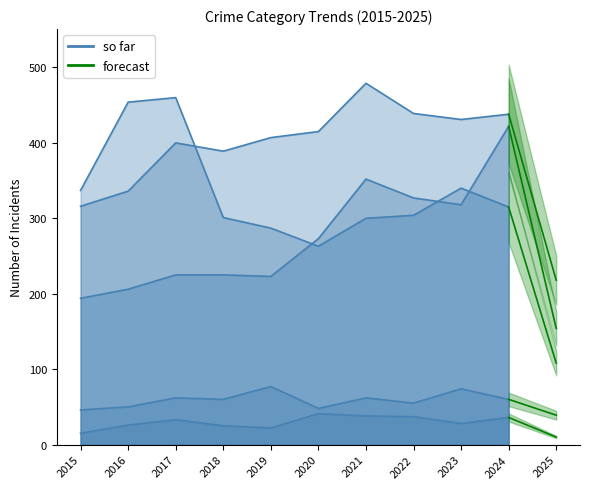

The Criminal Sexual Assault series shows 62 at 2021. True or false?

True